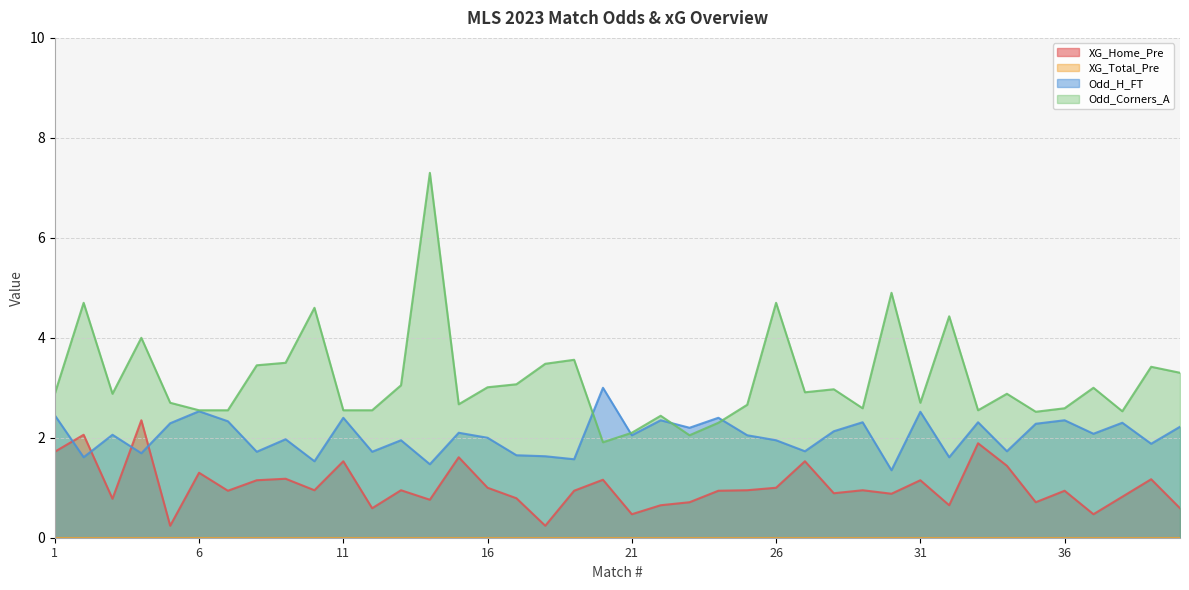

At 23, list the series in order from smallest to largest.

XG_Home_Pre, Odd_Corners_A, Odd_H_FT